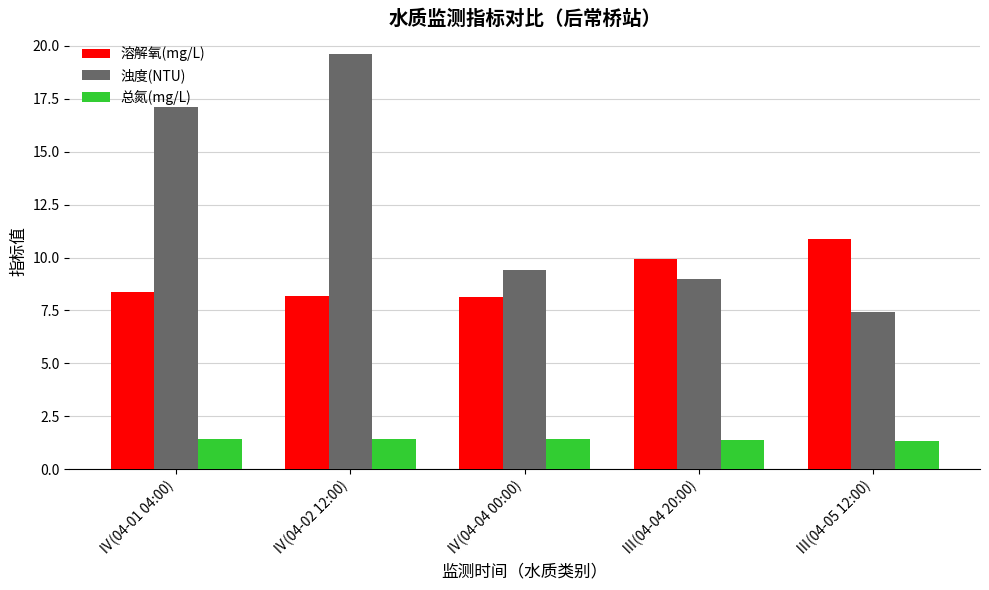

What is the label of the 5th bar from the left?

Ⅲ(04-05 12:00)